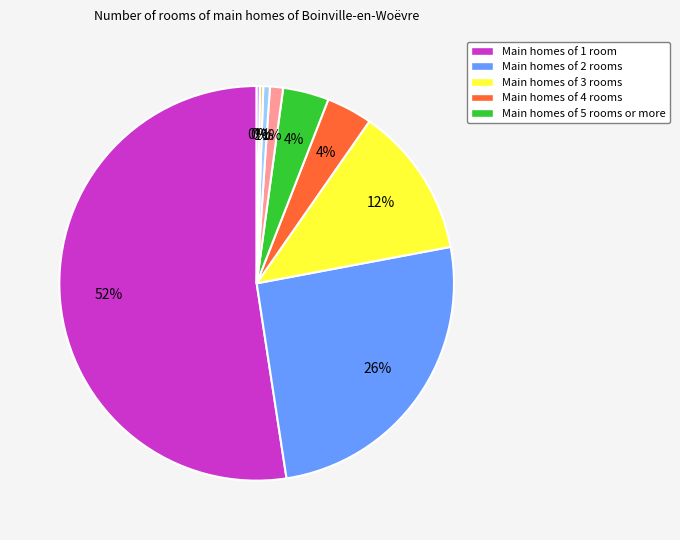

To the nearest percent, what is the difference between the largest and smallest slice percentages?

52%